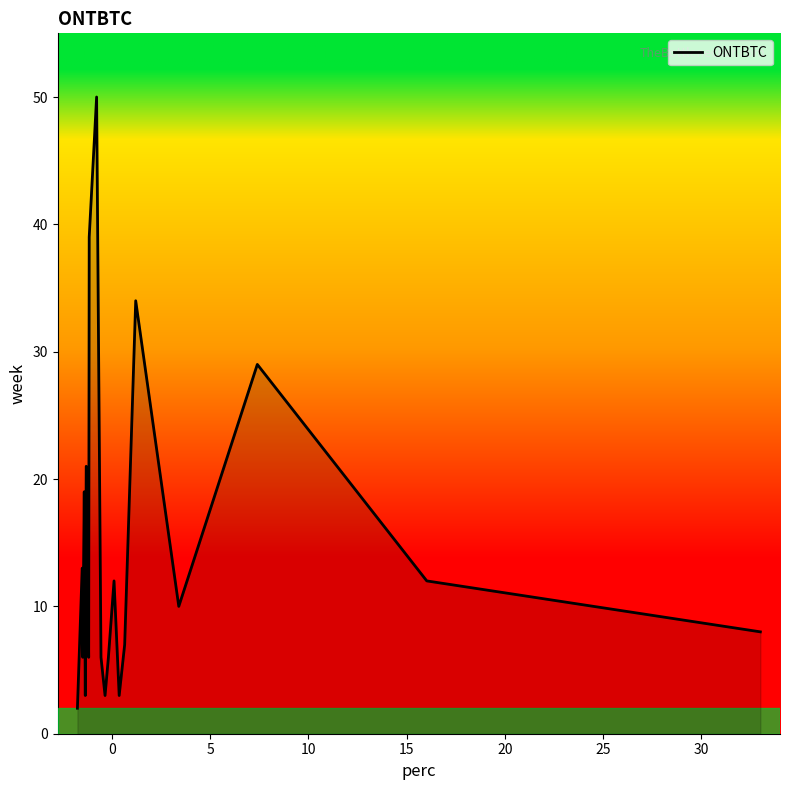

What is the minimum value shown in the chart?

2